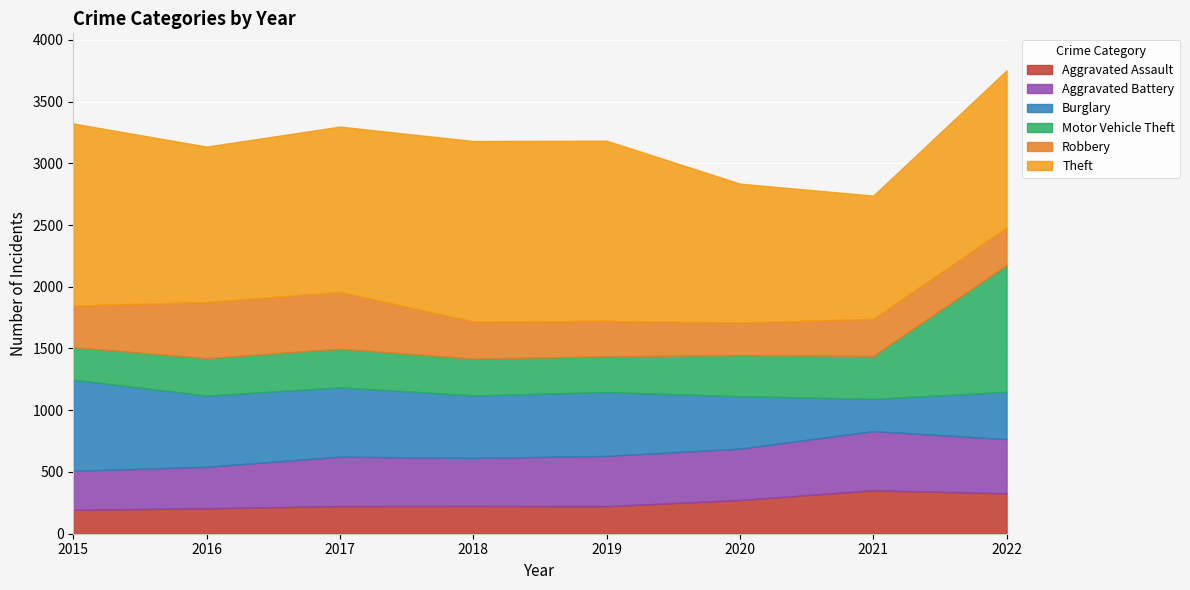

Reading left to right, list all the values displayed in this chart.

Aggravated Assault: 2015=194	2016=206	2017=224	2018=225	2019=223	2020=273	2021=352	2022=327
Aggravated Battery: 2015=316	2016=336	2017=400	2018=389	2019=407	2020=416	2021=479	2022=439
Burglary: 2015=738	2016=576	2017=562	2018=506	2019=517	2020=425	2021=261	2022=383
Motor Vehicle Theft: 2015=263	2016=304	2017=312	2018=298	2019=290	2020=333	2021=348	2022=1027
Robbery: 2015=337	2016=454	2017=460	2018=301	2019=287	2020=263	2021=300	2022=304
Theft: 2015=1474	2016=1259	2017=1339	2018=1461	2019=1459	2020=1125	2021=998	2022=1272